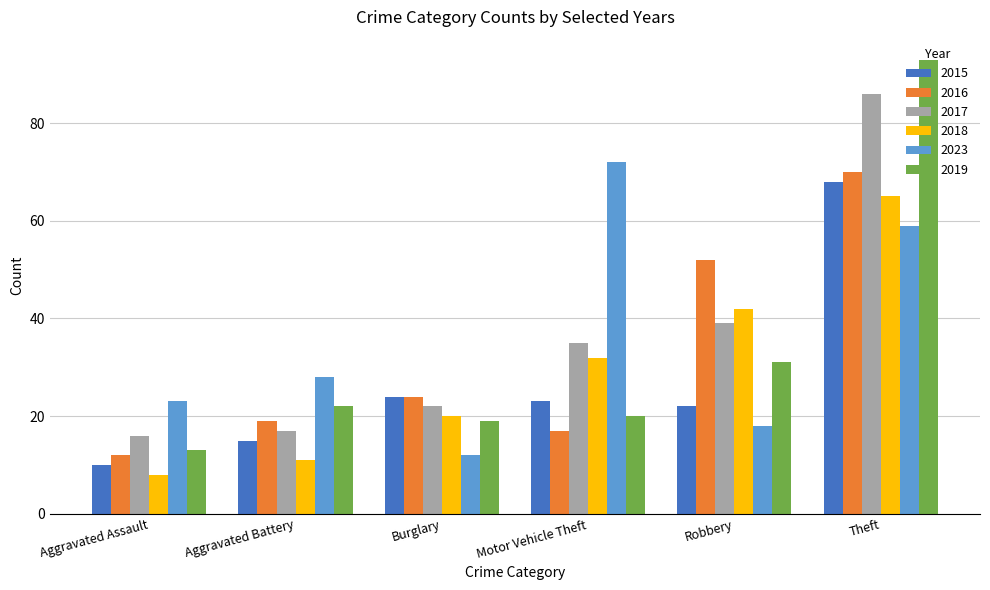

Between Aggravated Assault and Theft, which series saw the biggest shift?

2019